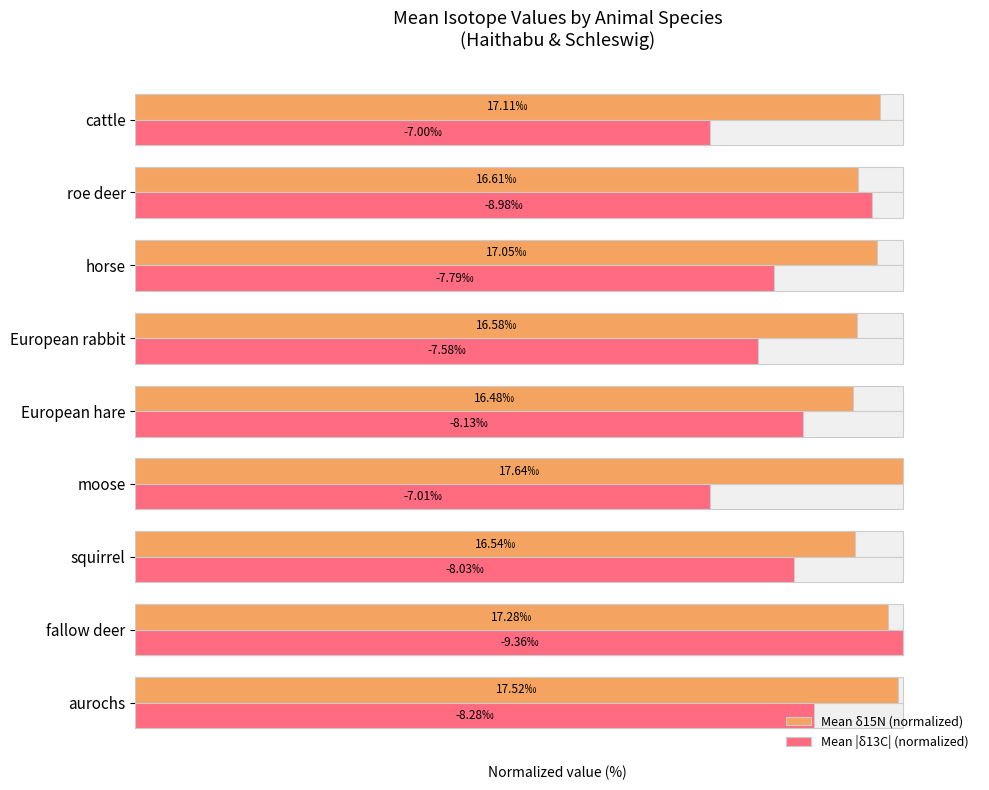

What is the total value across all series at cattle?

171.8